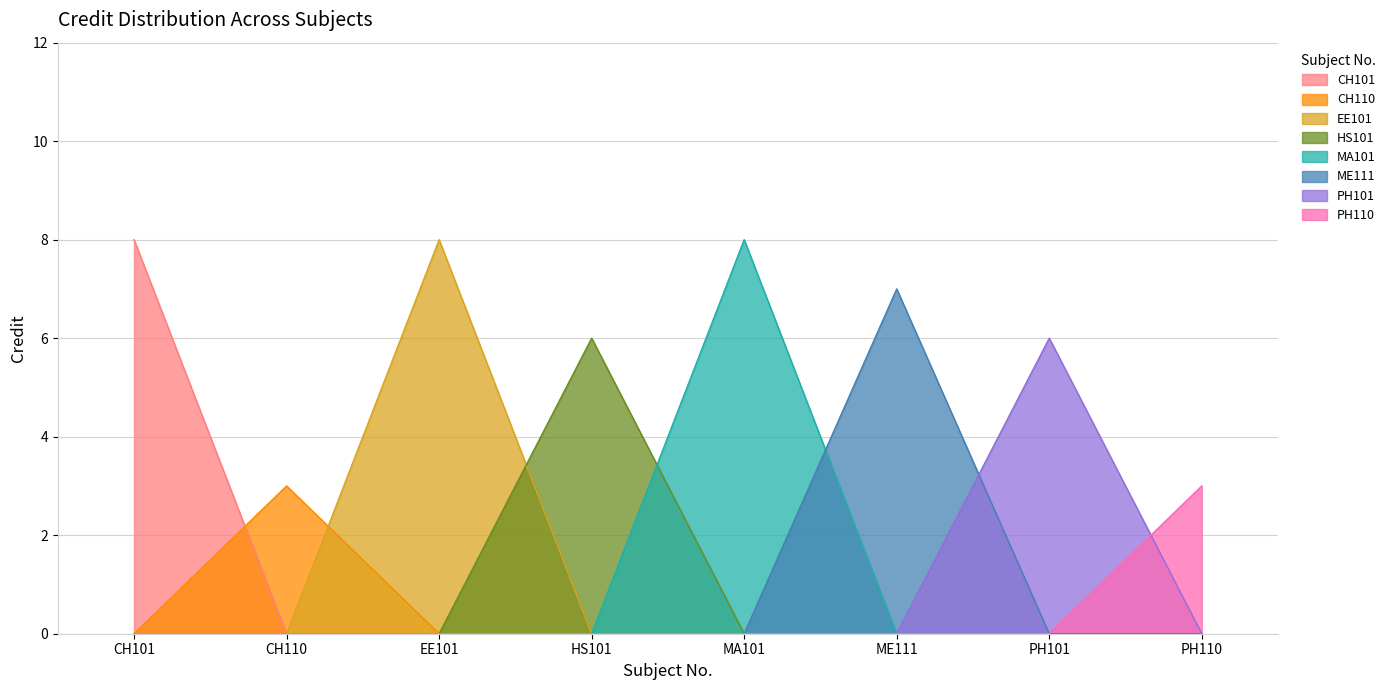

How many data points are less than 7?

4